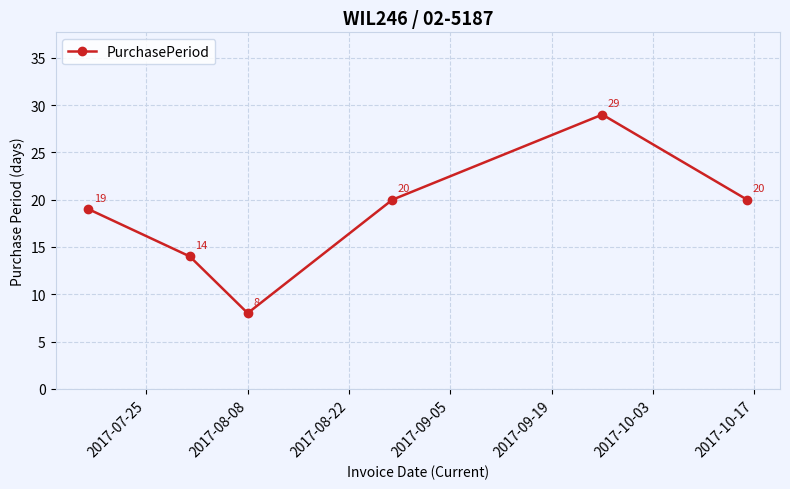

What is the smallest value displayed?

8